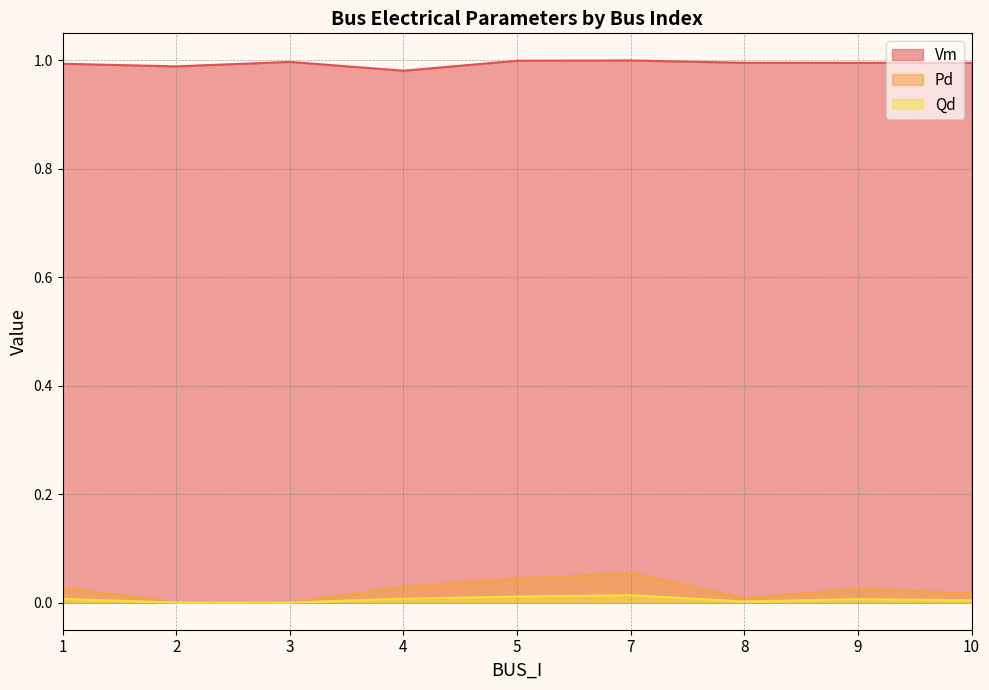

Reading left to right, extract all data points from this chart.

Vm: 1.0	1.0	1.0	1.0	1.0	1.0	1.0	1.0	1.0
Pd: 0.0	0.0	0.0	0.0	0.0	0.1	0.0	0.0	0.0
Qd: 0.0	0.0	0.0	0.0	0.0	0.0	0.0	0.0	0.0